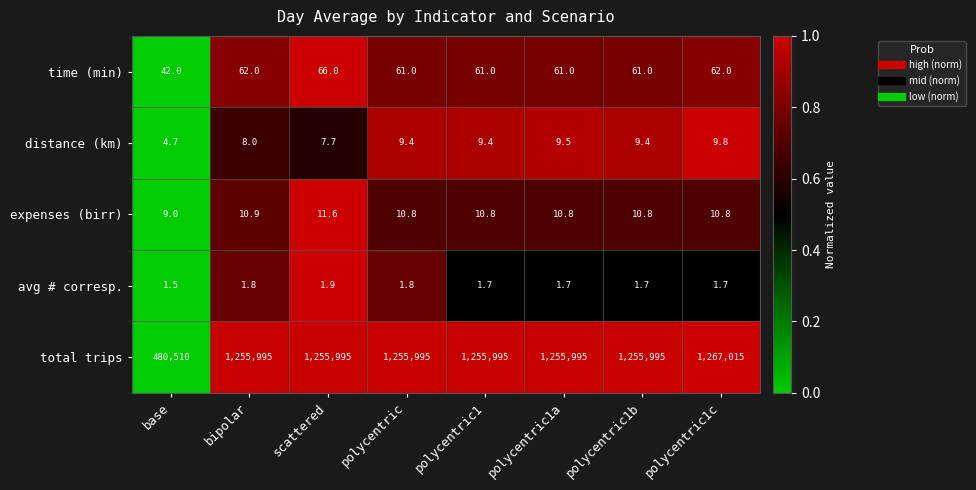

Is the value of avg # corresp. at polycentric1 greater than the value of expenses (birr) at polycentric1b?

No